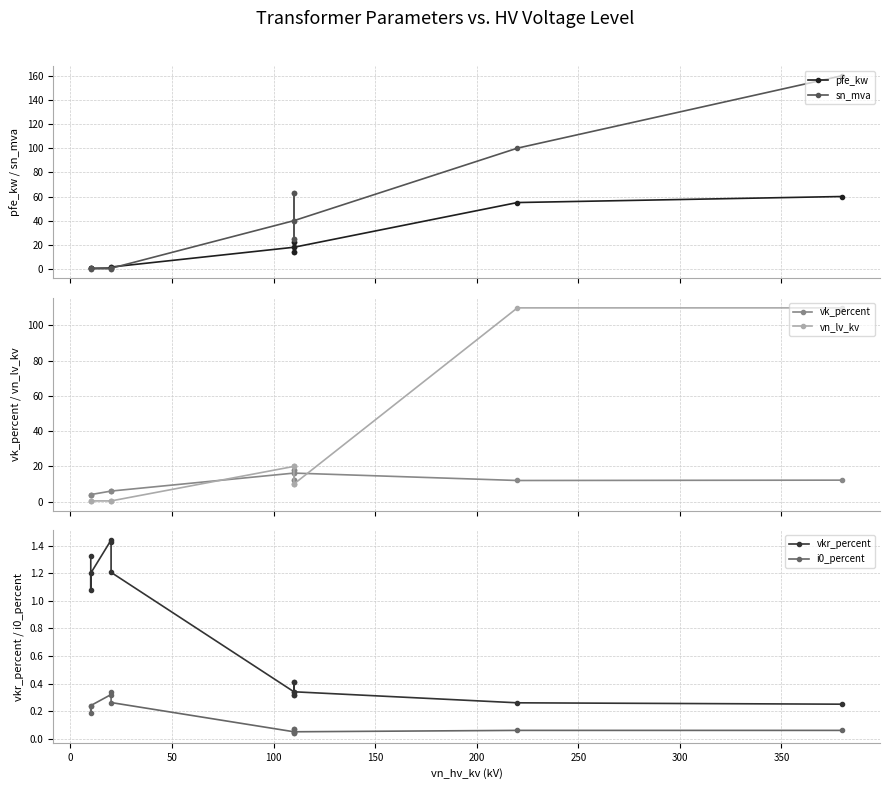

What is the difference between the maximum and second lowest values in the vkr_percent series?

1.2